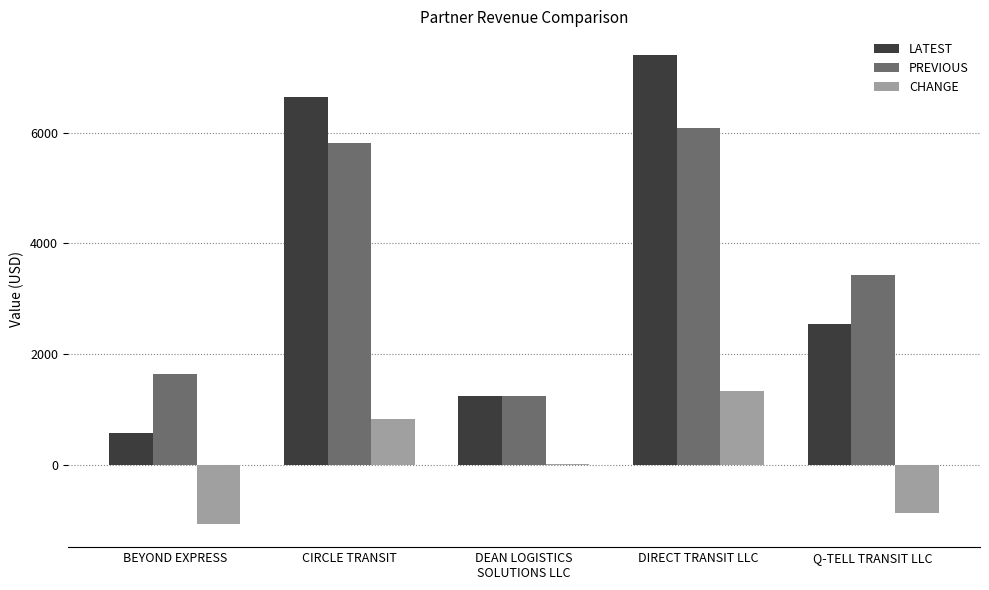

What is the difference between the LATEST values at CIRCLE TRANSIT and DIRECT TRANSIT LLC?

769.8